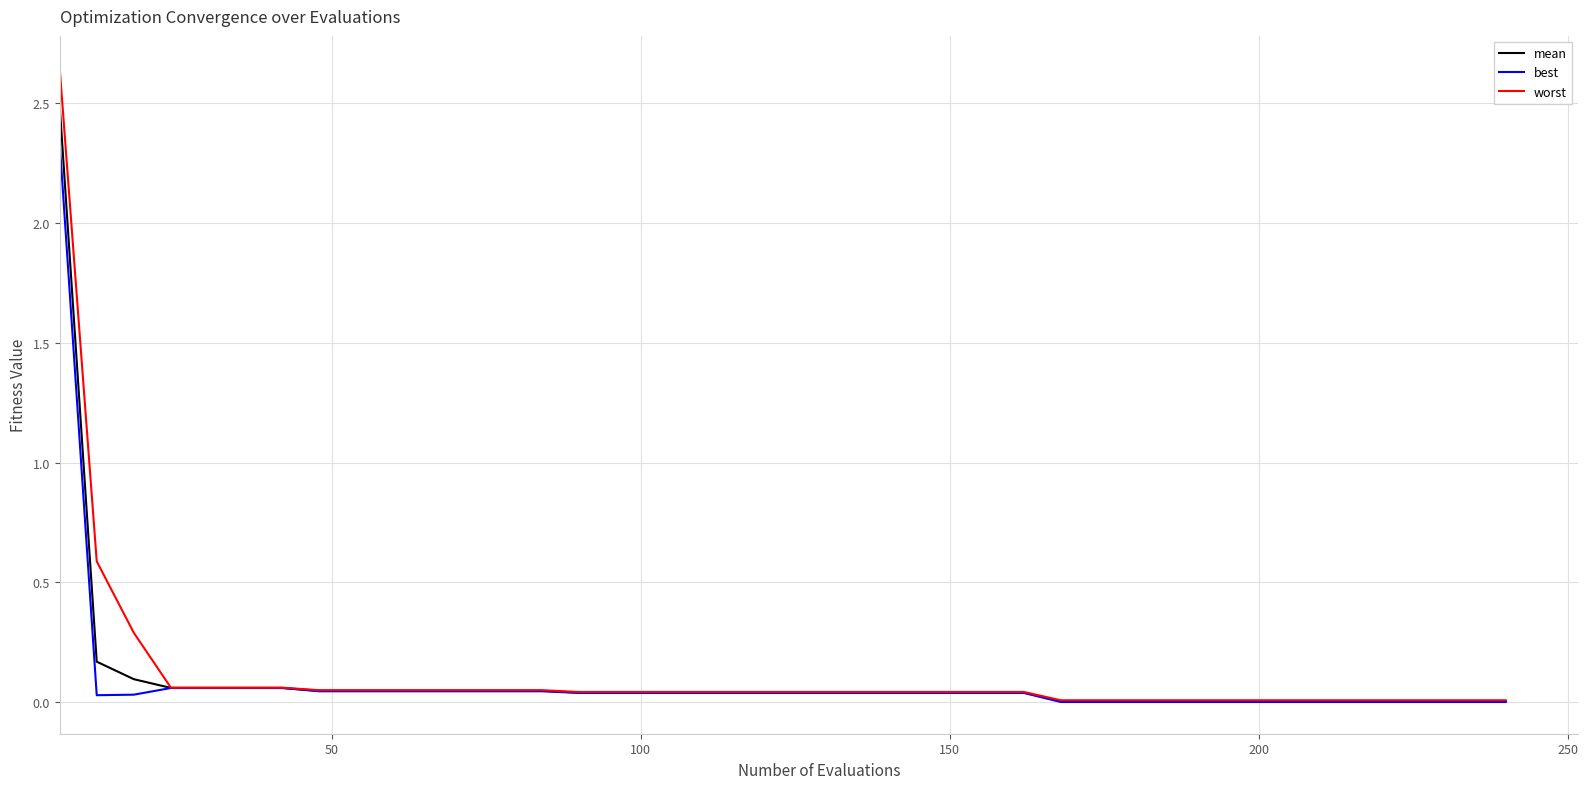

Which series has the largest range (max minus min)?

worst